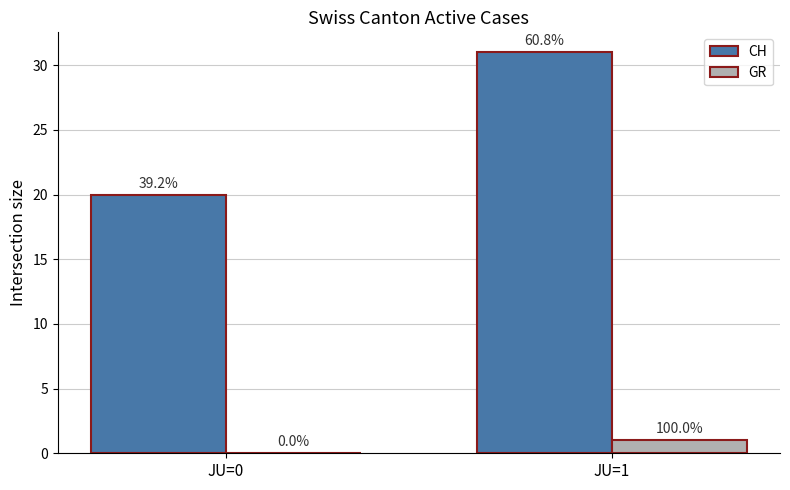

How many groups of bars are there?

2